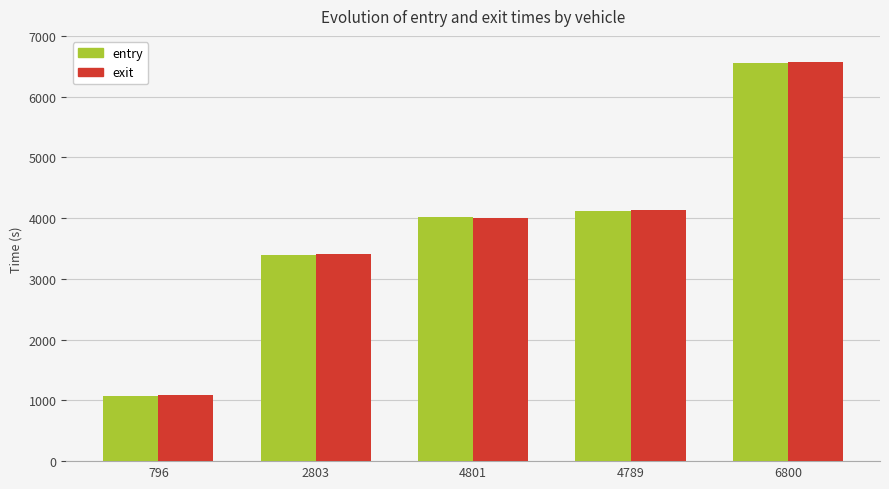

How many data points in entry are above 4014?

3